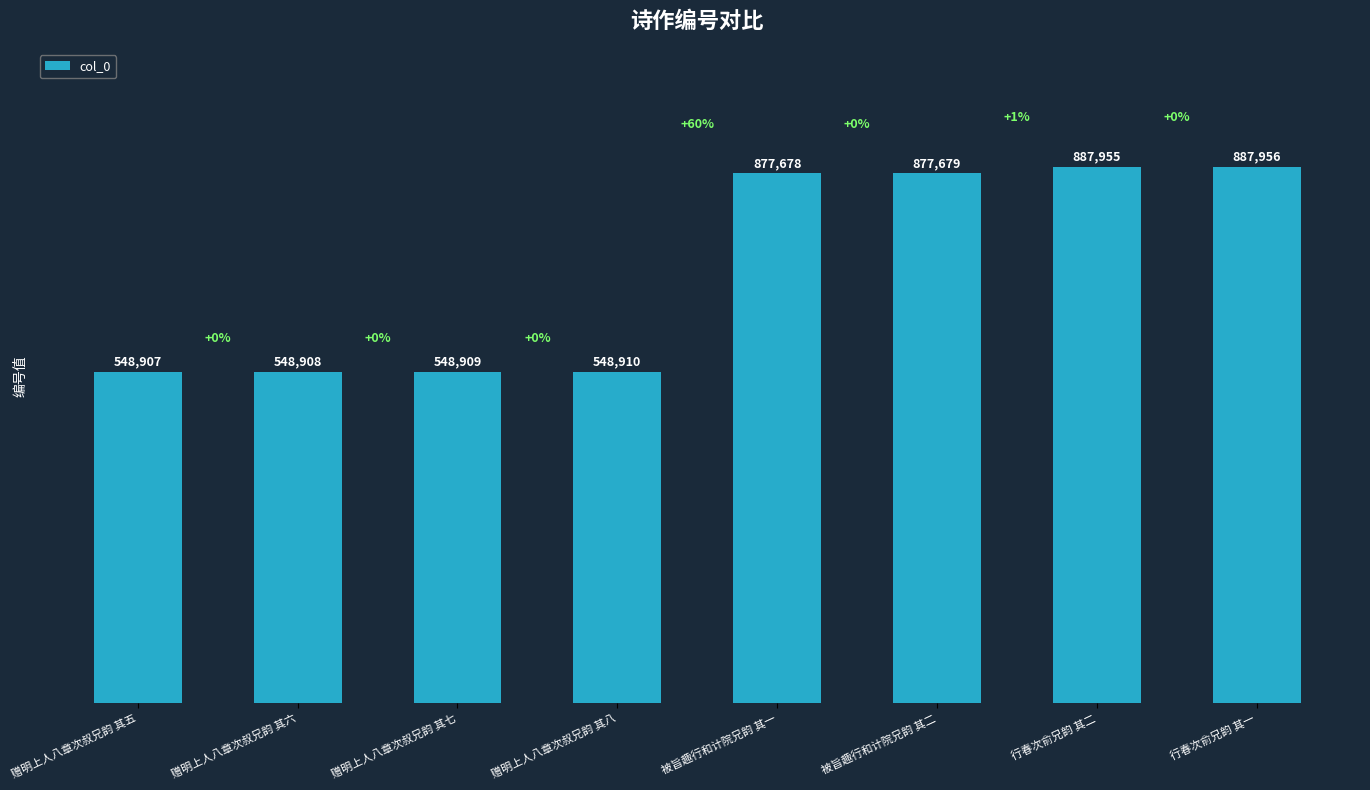

What is the label of the 6th bar from the left?

被旨趣行和计院兄韵 其二